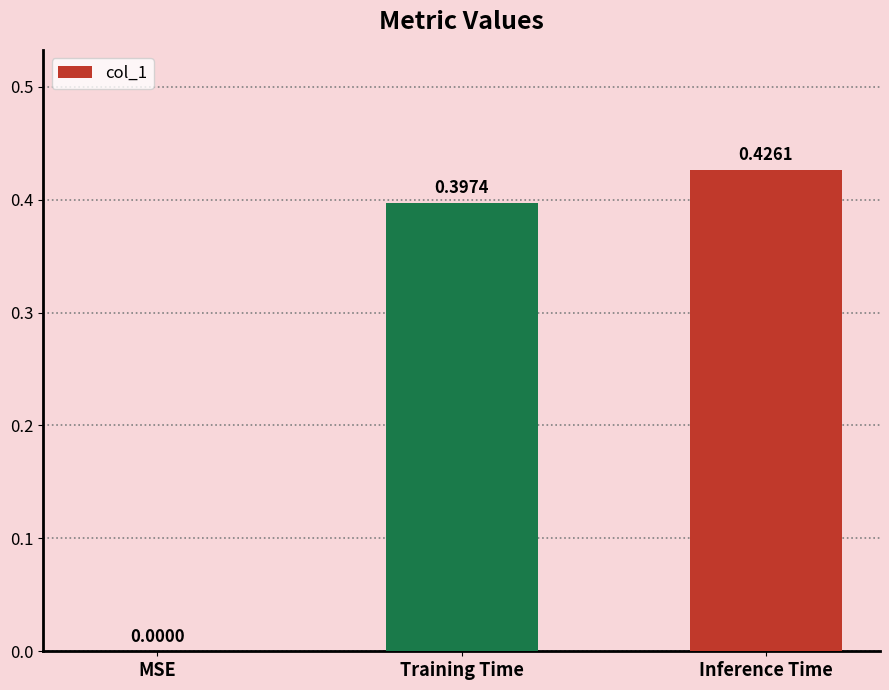

Count the number of categories in the chart.

3